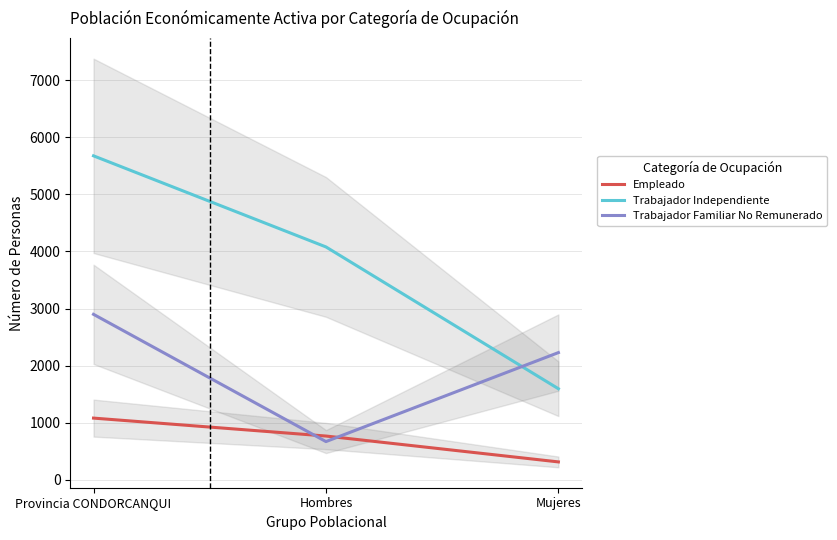

Is the value of Empleado at Hombres greater than the value of Trabajador Independiente at Hombres?

No